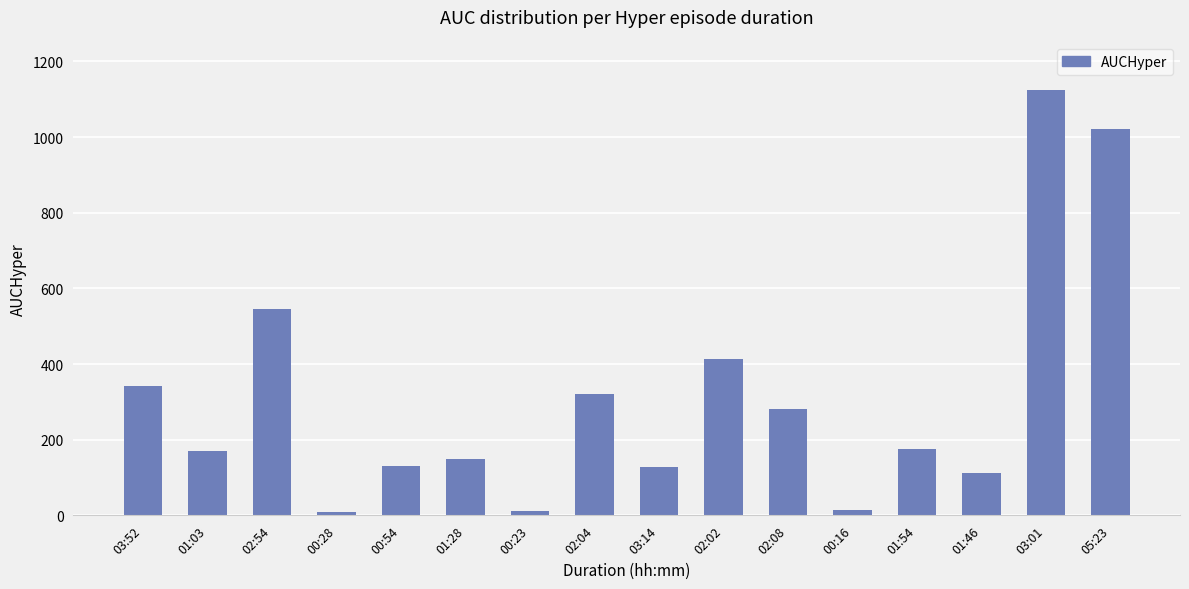

What is the label of the 3rd bar from the left?

02:54